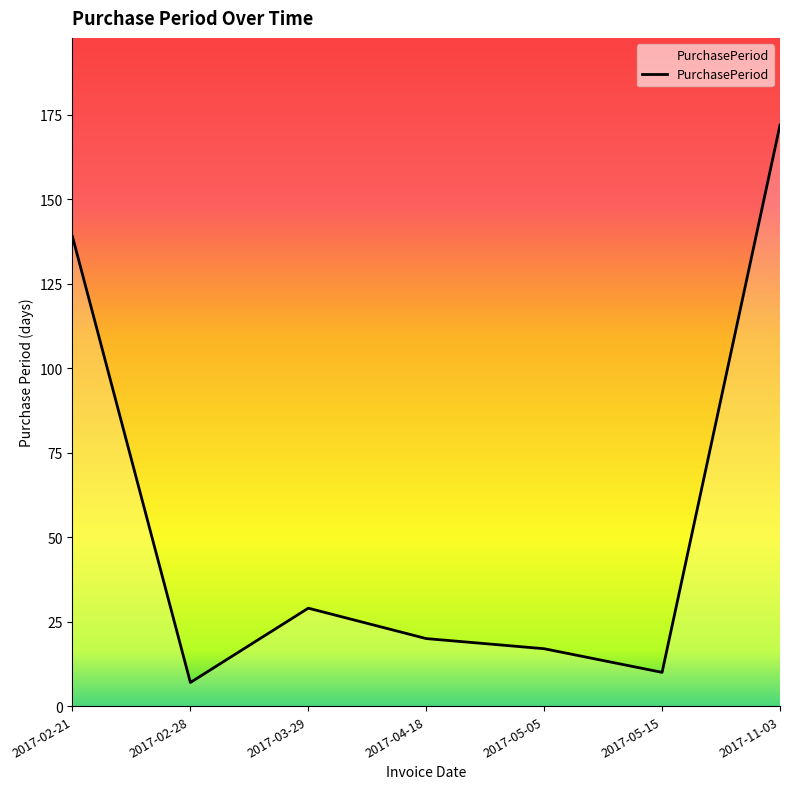

Is this an area chart (filled region under the line)?

No